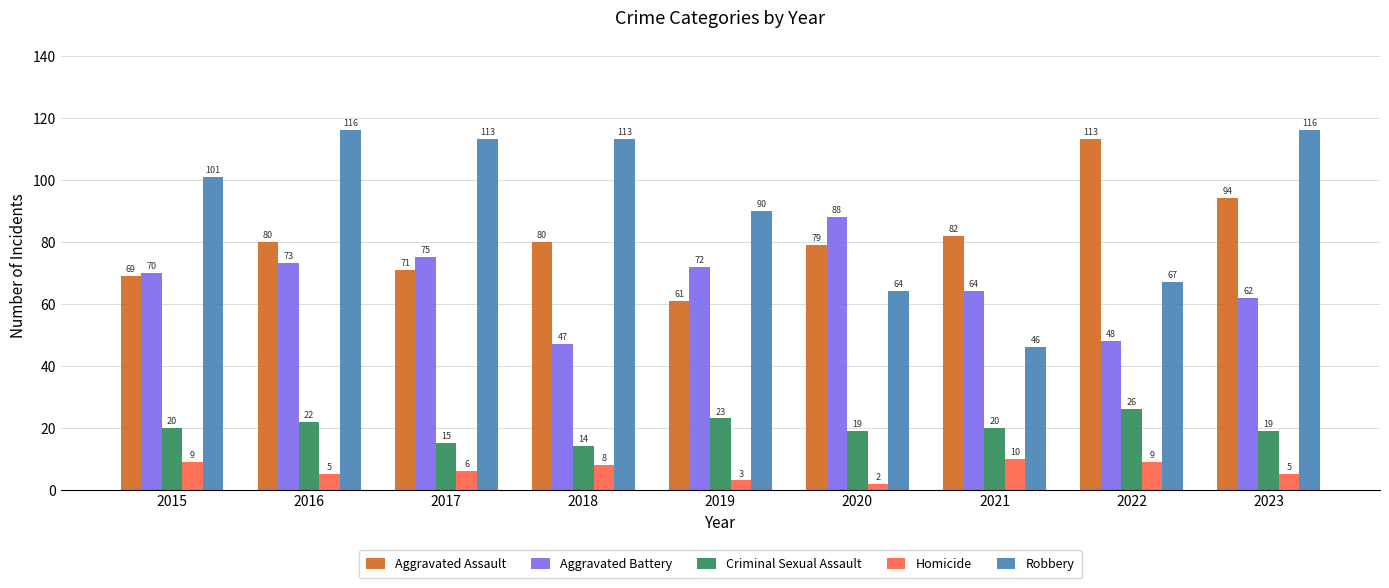

At how many categories does at least one series exceed 69?

9